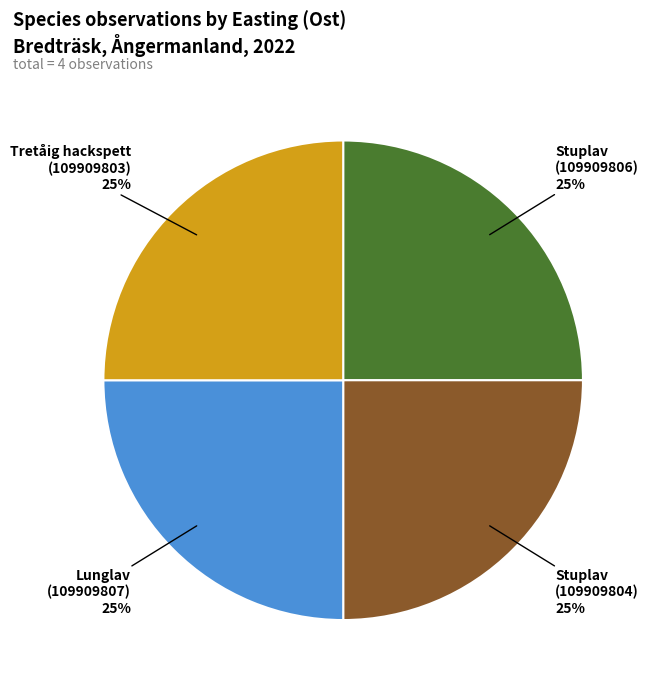

To the nearest percent, what percentage of the pie is Stuplav (109909804)?

25%